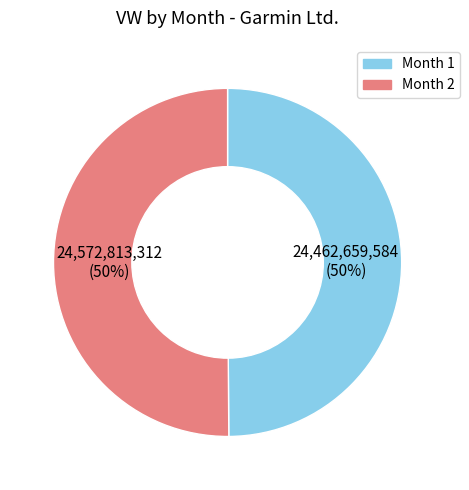

Is it true that Month 2 is 36% of the pie?

False